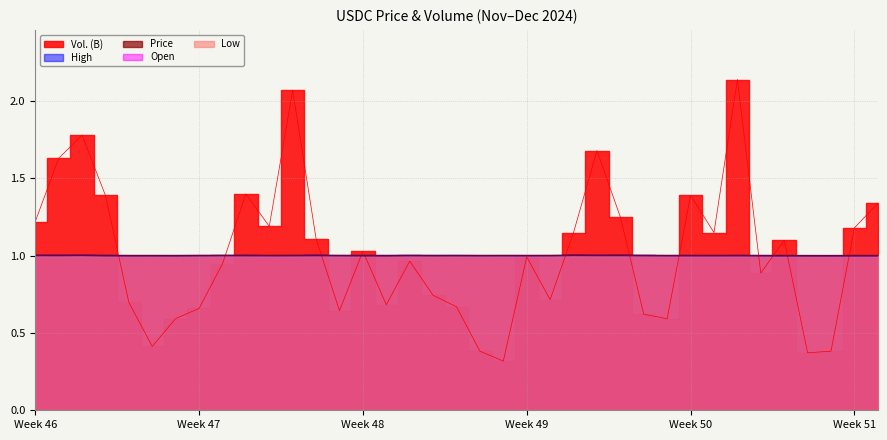

True or false: High and Price cross at least once.

False